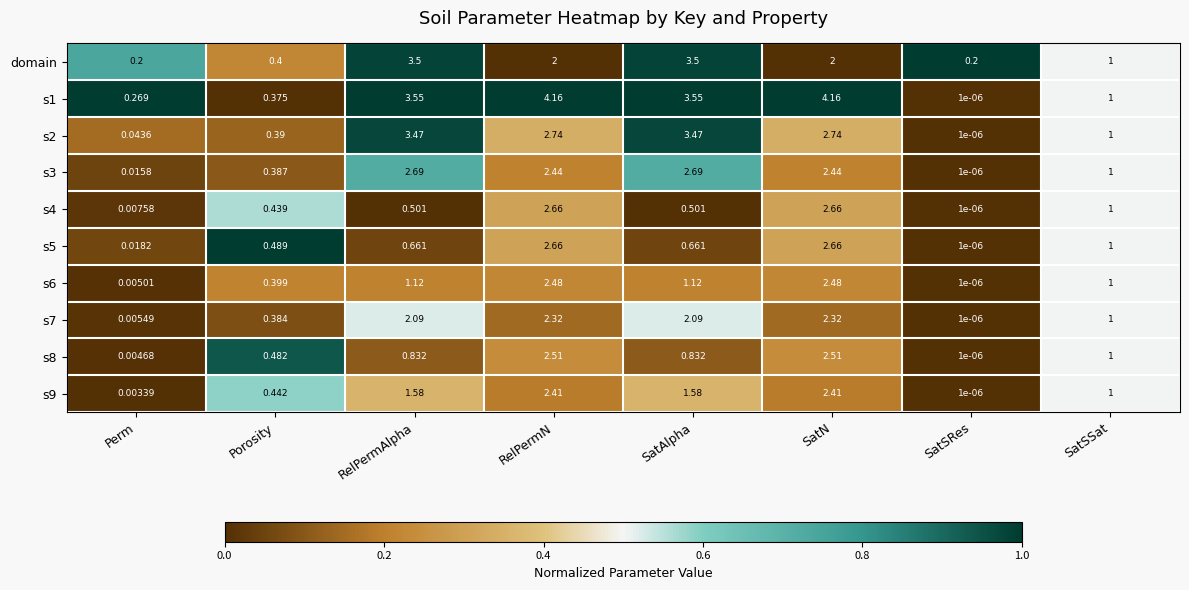

Is the value of s3 at SatSSat greater than the value of s1 at RelPermAlpha?

No